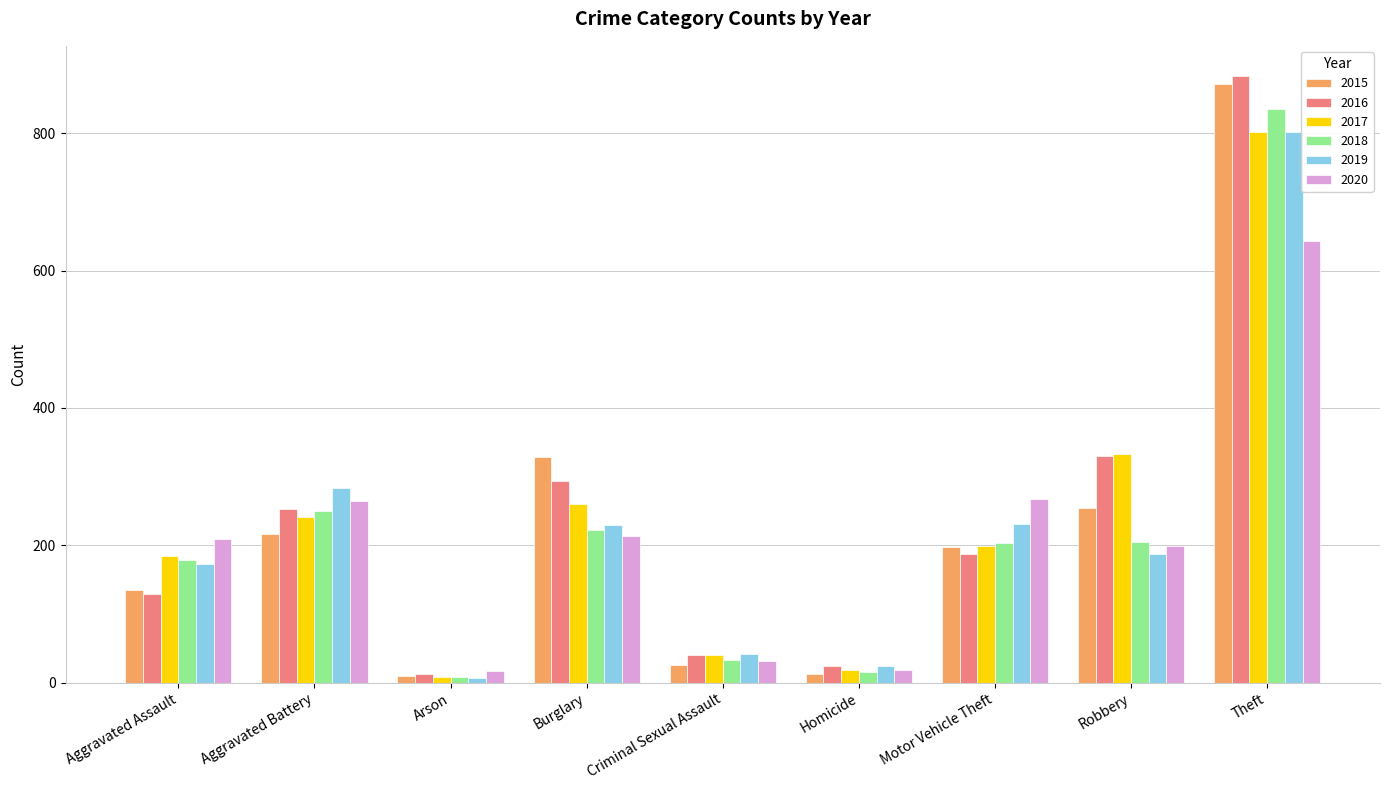

At how many categories does at least one series exceed 109?

6